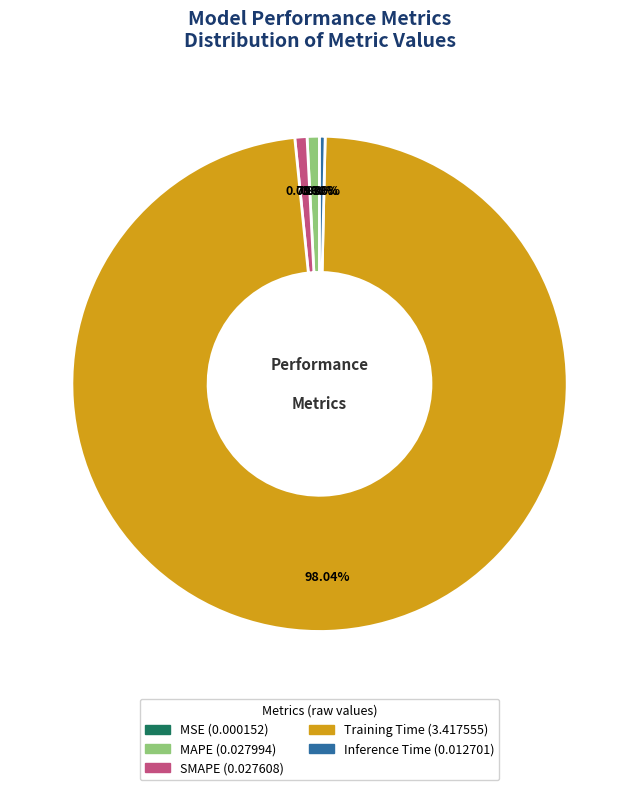

Which category has the biggest portion of the pie?

Training Time